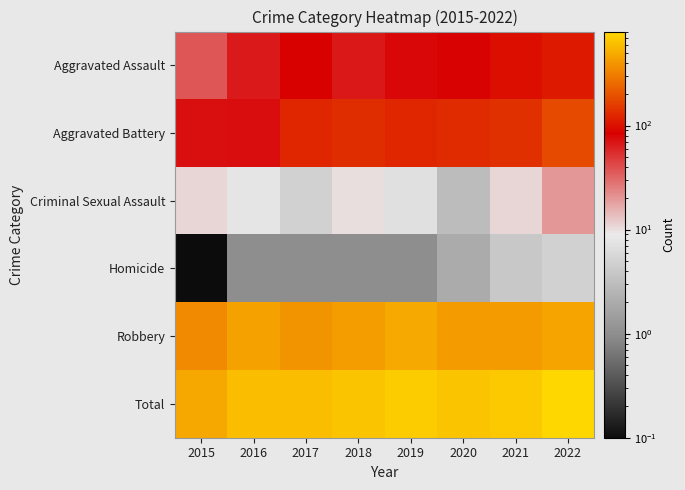

At which category does the chart reach its peak across all series?

2022